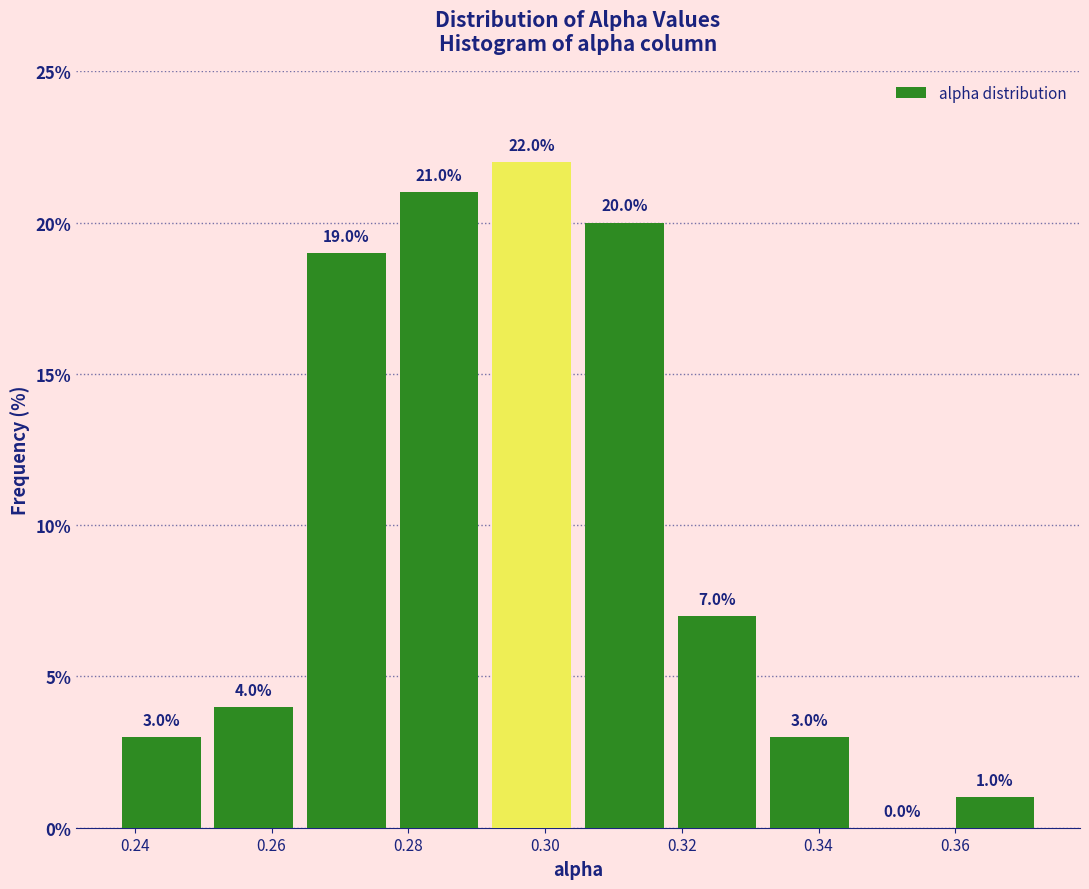

Over which range of the x-axis is the bar tallest?

0.292 to 0.304